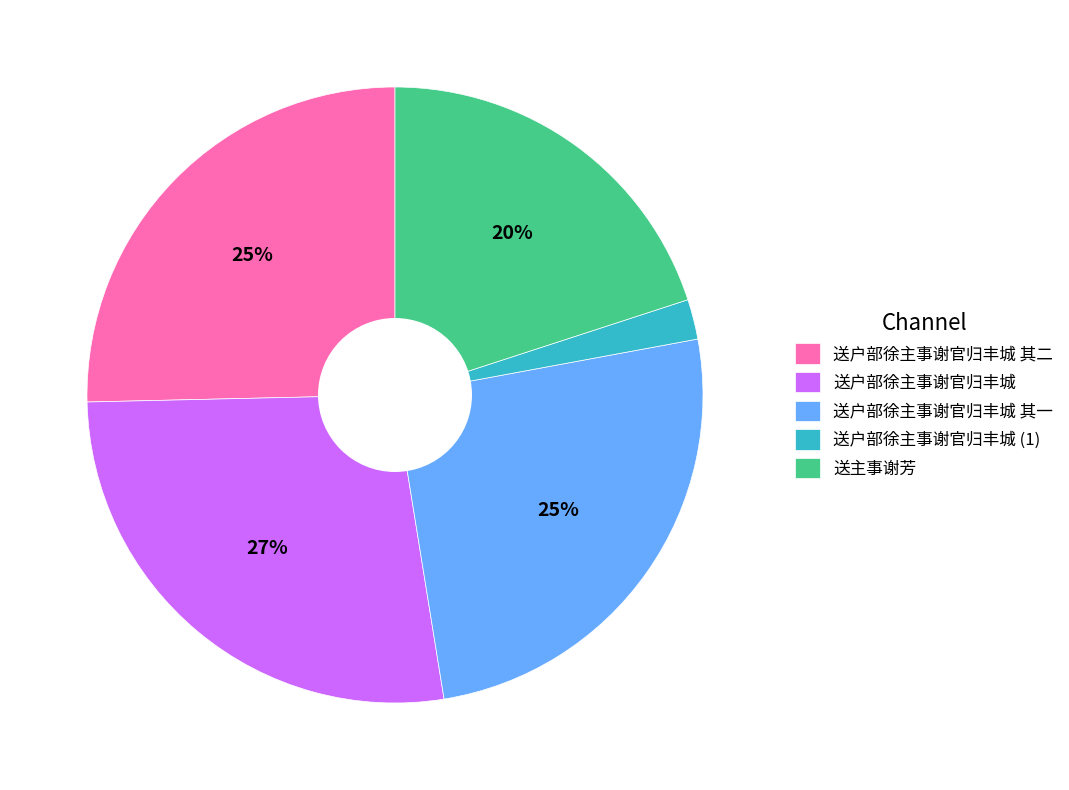

The 送户部徐主事谢官归丰城 其二 slice represents 16% of the pie. True or false?

False